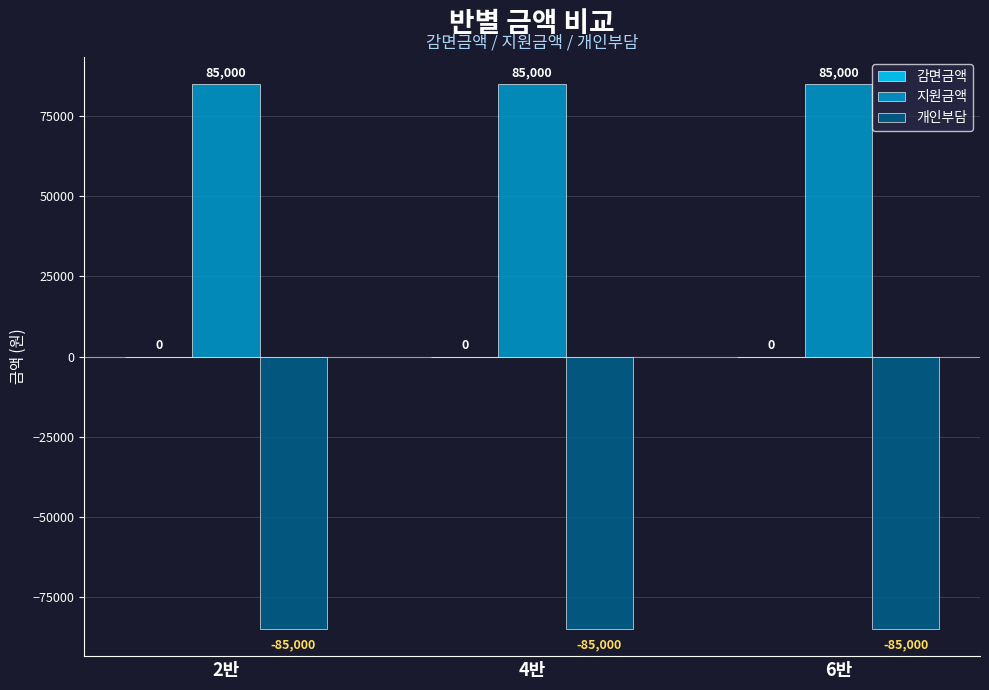

What is the label of the 1st bar from the left?

2반